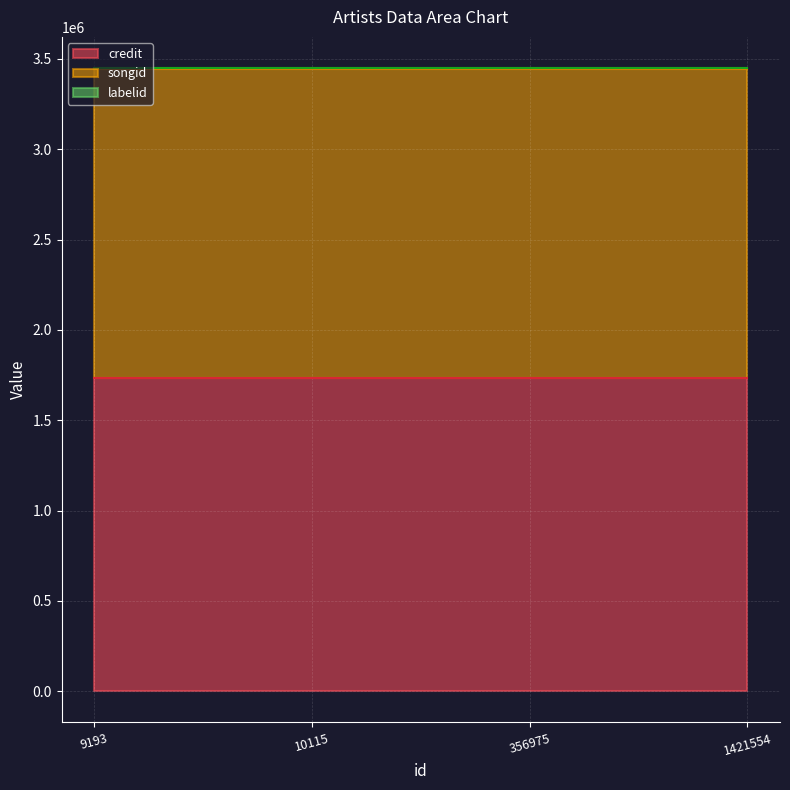

True or false: credit and labelid intersect in this chart.

False